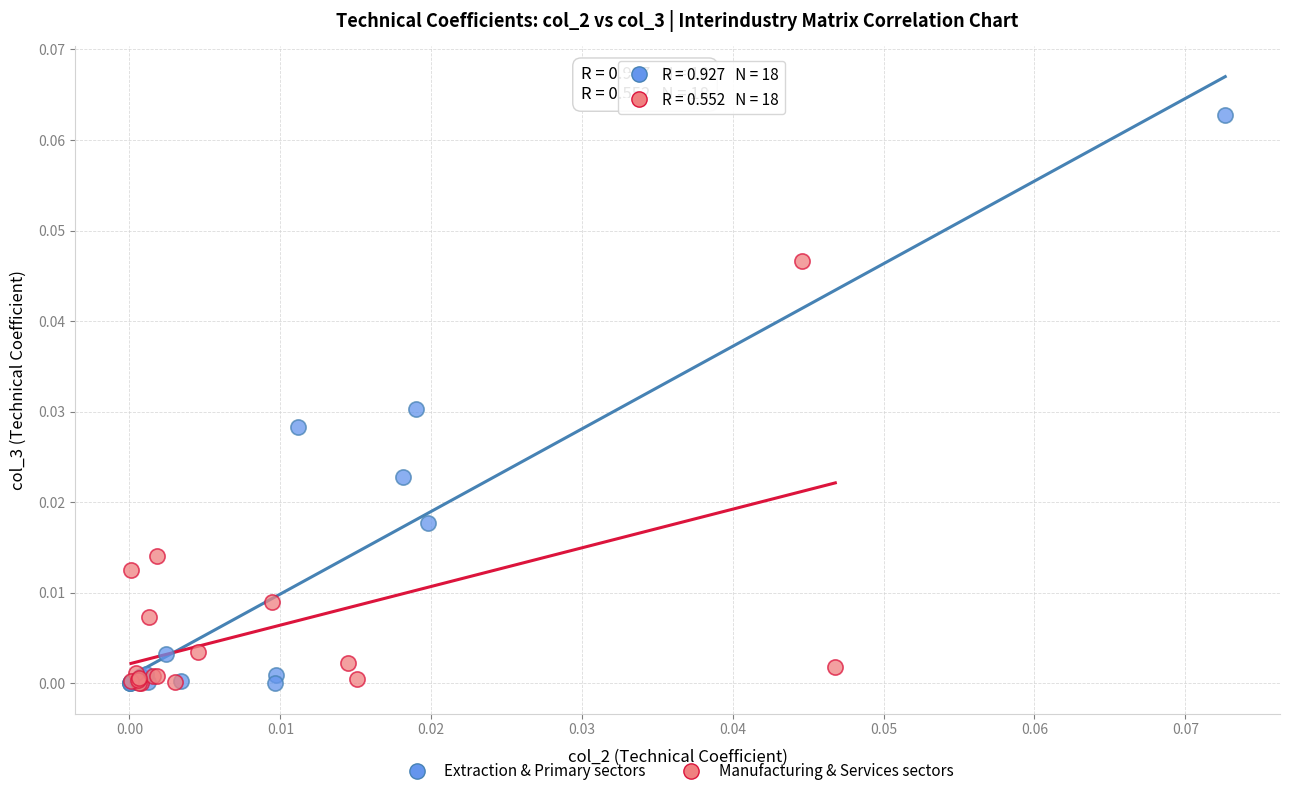

Which series has the widest spread of Y values?

Extraction & Primary sectors